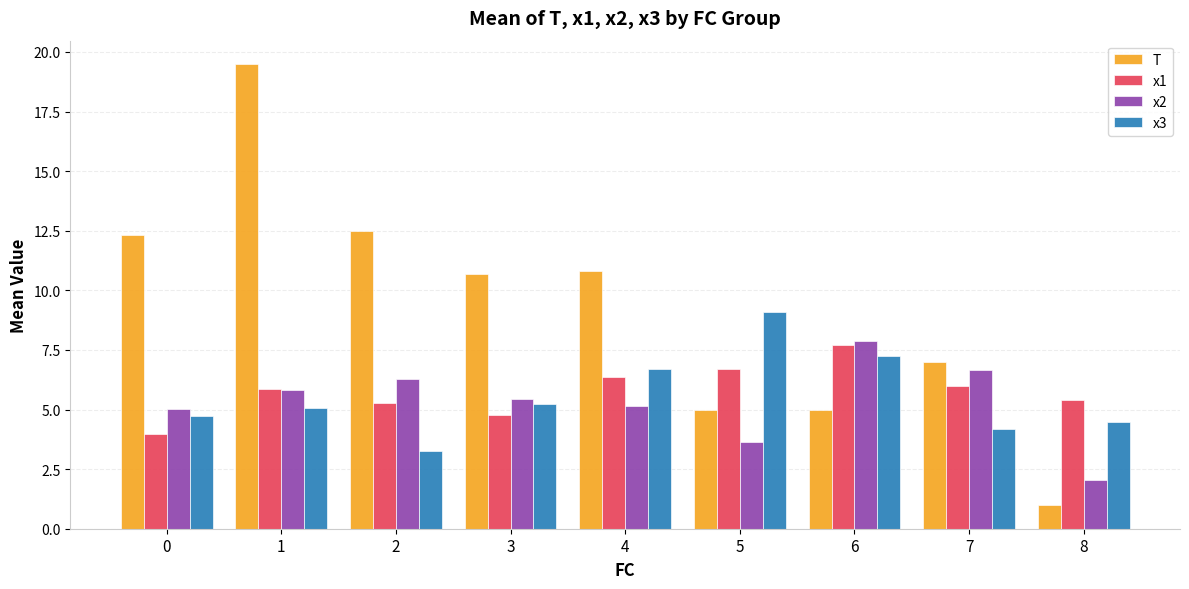

What are all the series names shown in the legend?

T, x1, x2, x3